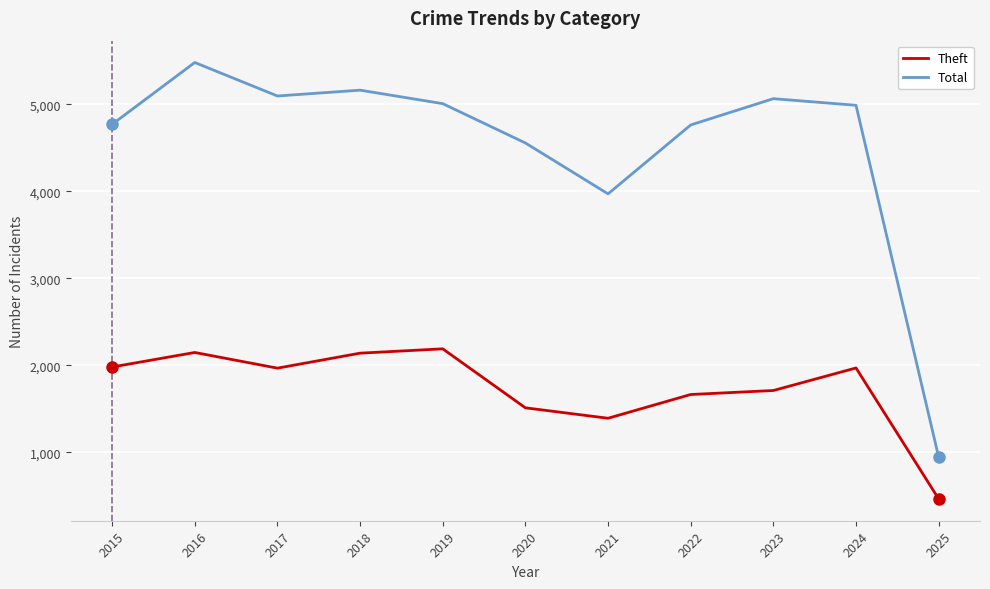

What are all the series names shown in the legend?

Theft, Total